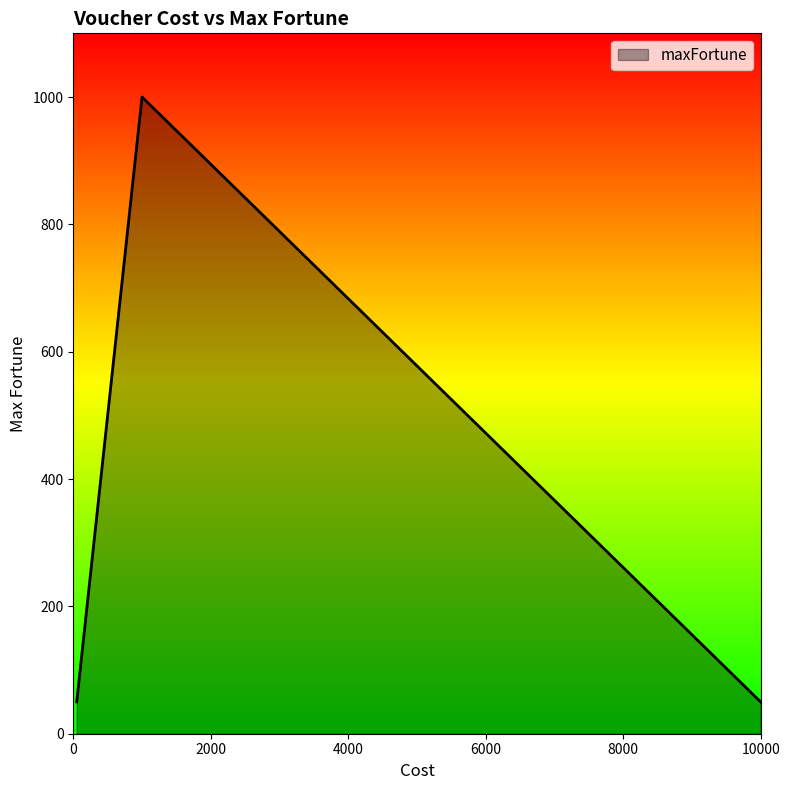

Does the chart display data point markers on the line(s)?

No